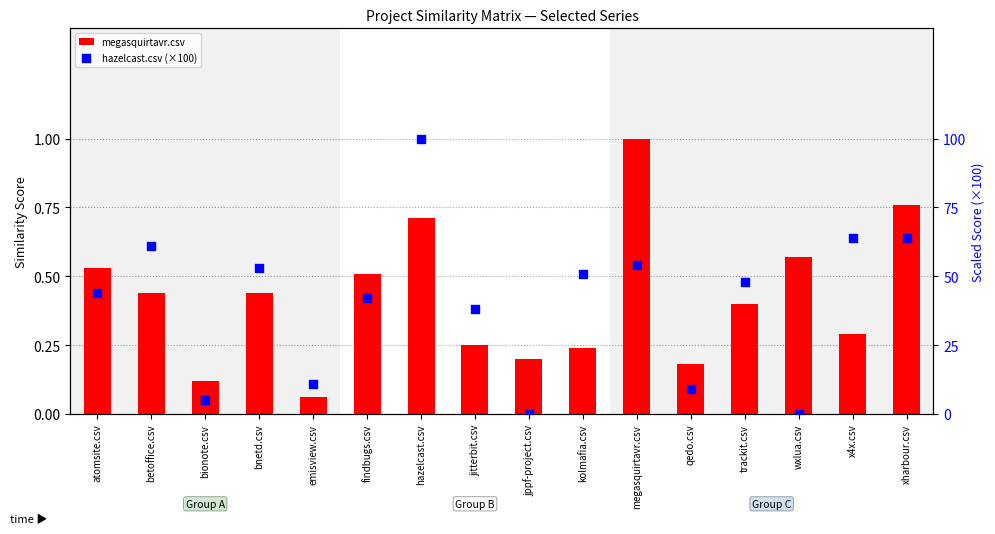

Is the value of megasquirtavr.csv at trackit.csv greater than the value of hazelcast.csv (×100) at findbugs.csv?

No